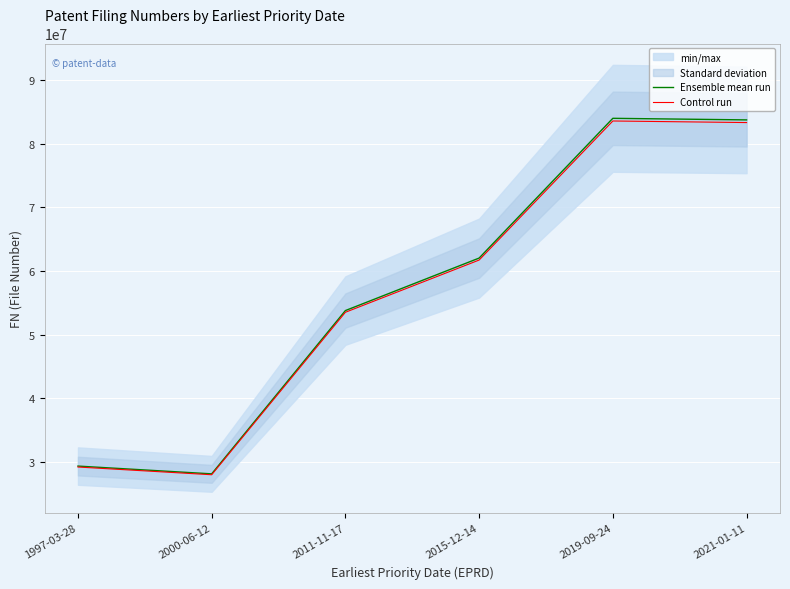

What is the approximate value of Ensemble mean run at 2021-01-11?

83756178.0